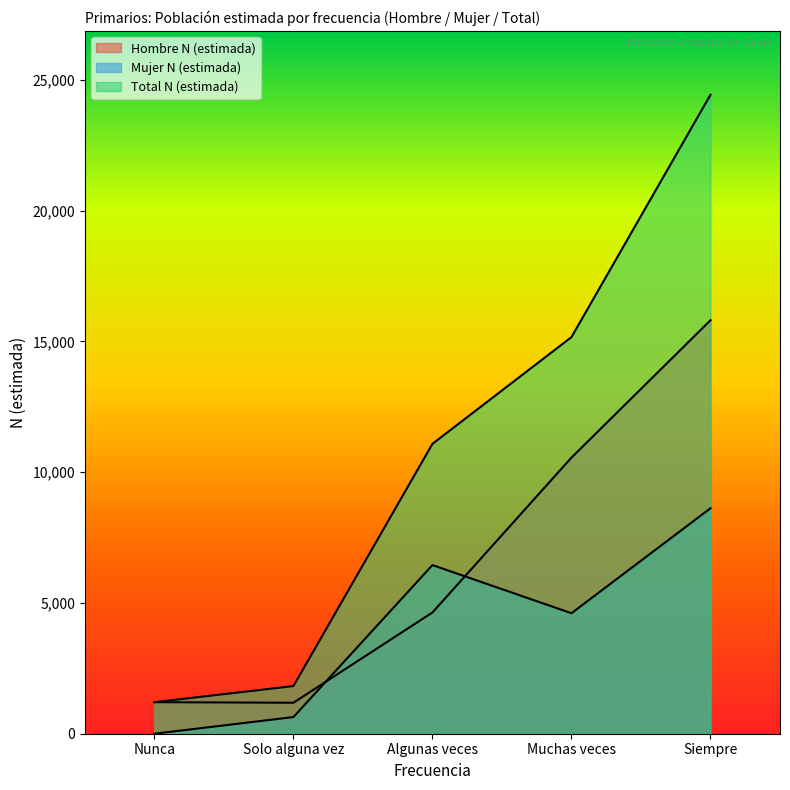

Between which two adjacent categories do Mujer N (estimada) and Hombre N (estimada) first intersect?

Solo alguna vez and Algunas veces